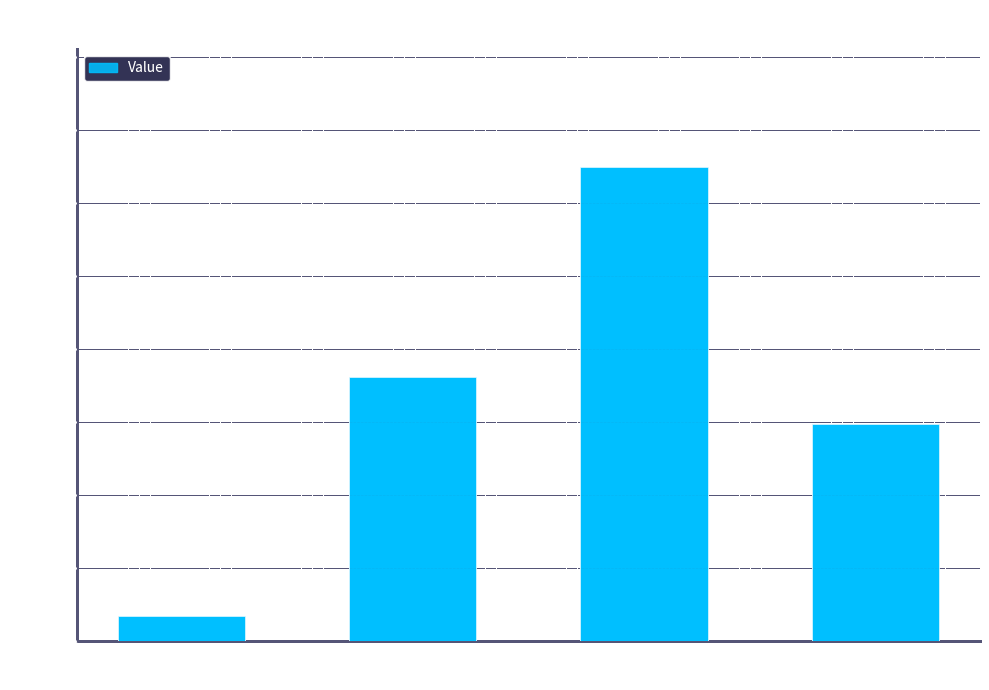

What is the minimum value shown in the chart?

1665922.3